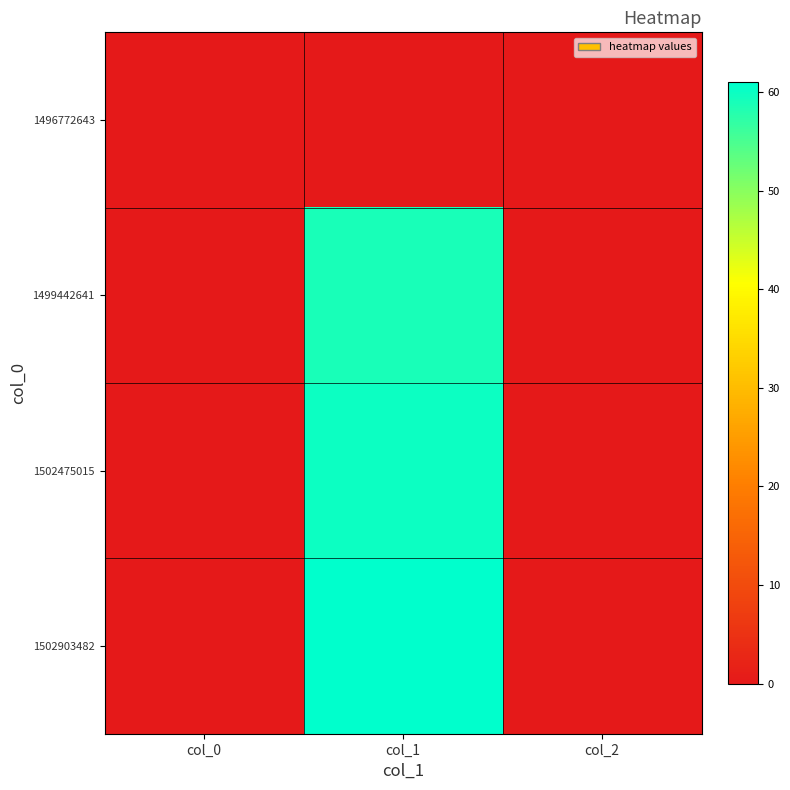

Between col_1 and col_2, which is larger?

col_1